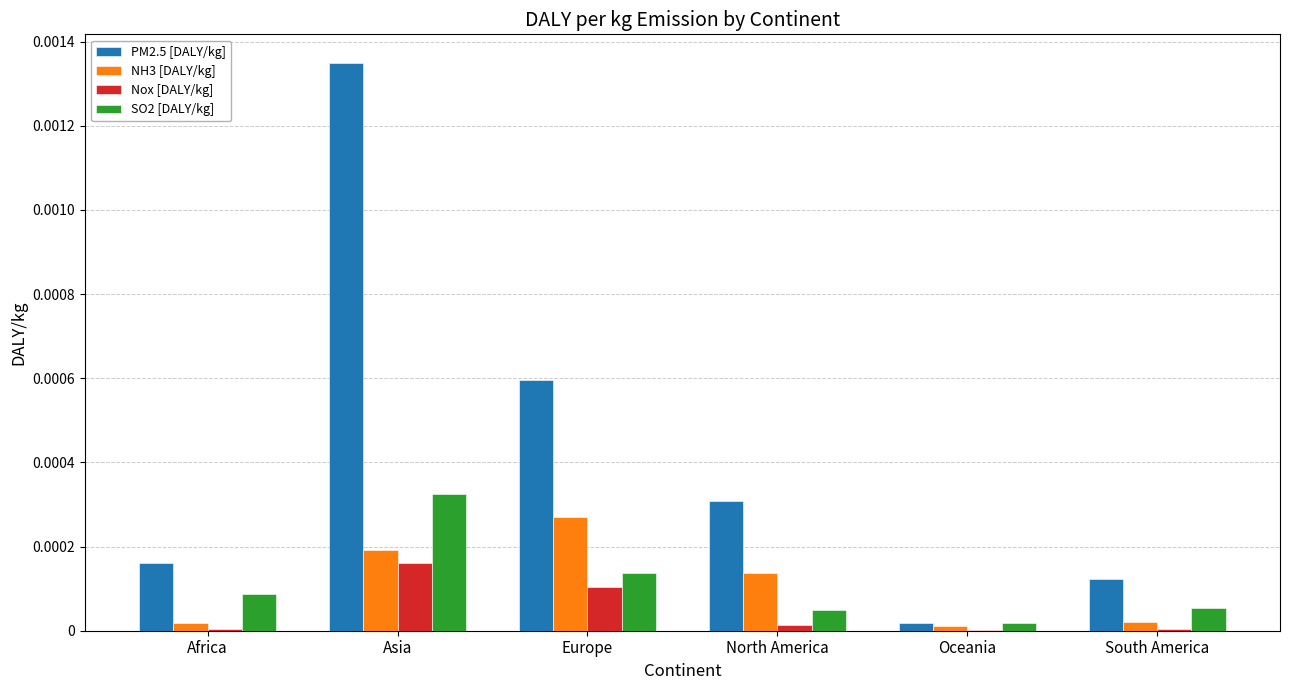

Which label corresponds to the largest value in the chart?

Asia